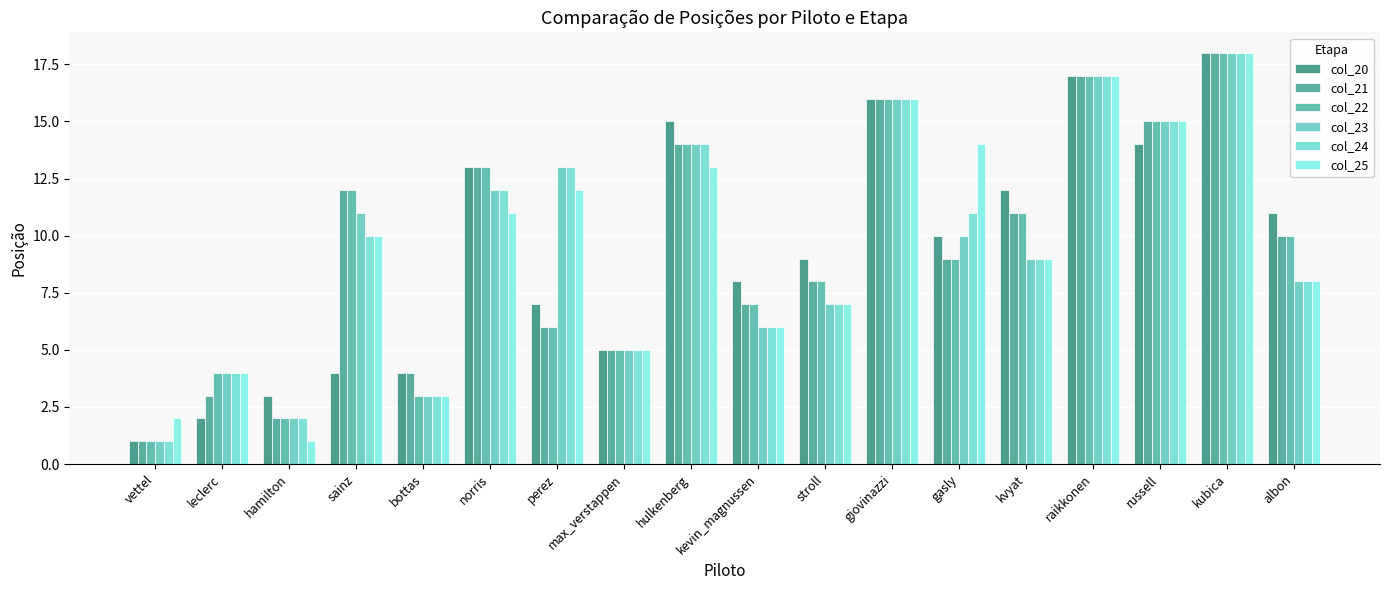

Which category has the lowest value in the col_21 series?

vettel